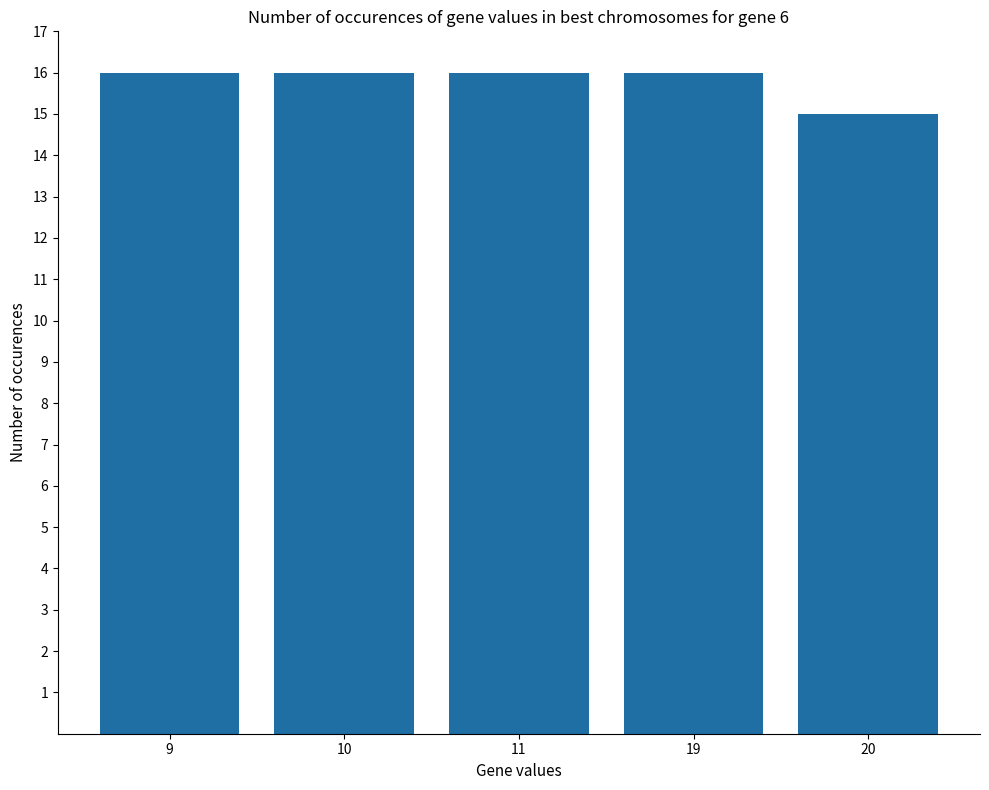

The value at 9 is 6. True or false?

False